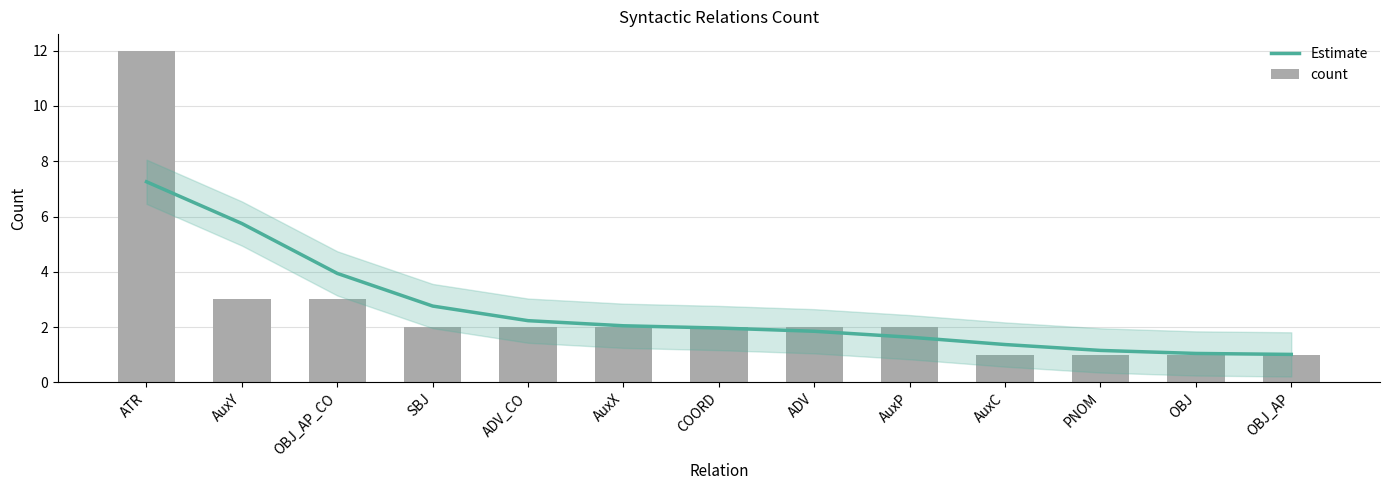

What is the label of the 8th bar from the right?

AuxX